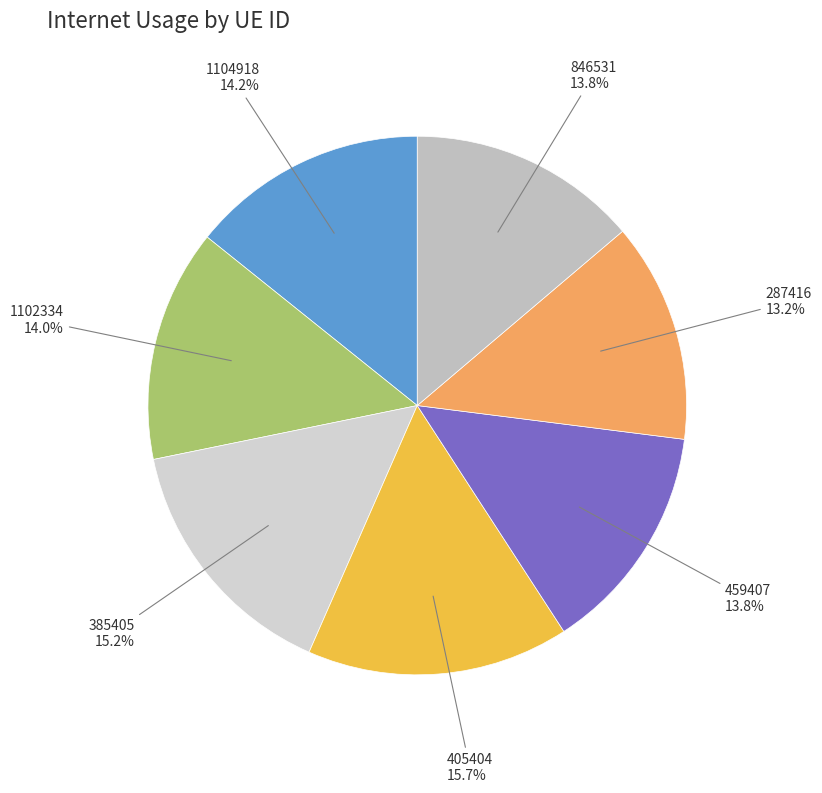

Rank the categories by value from lowest to highest.

287416, 846531, 459407, 1102334, 1104918, 385405, 405404